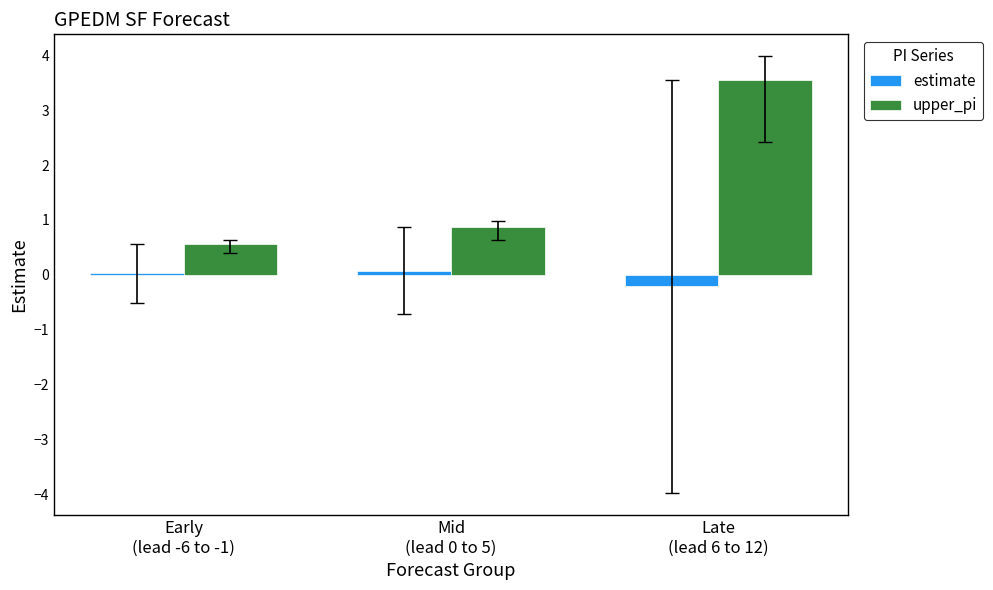

Which series has the widest spread of values?

upper_pi